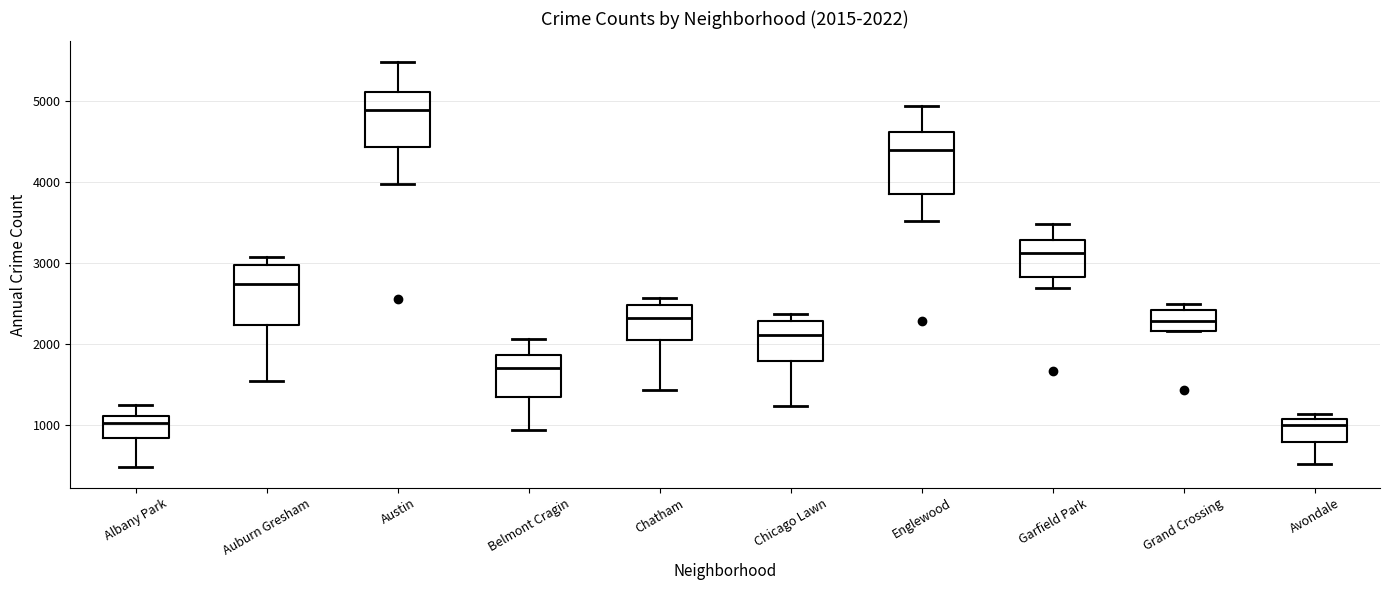

Which box has the highest median line?

Austin